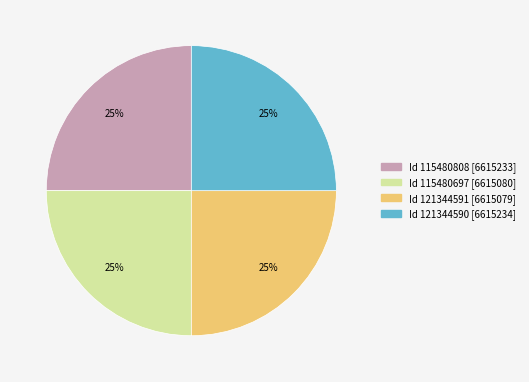

To the nearest percent, what is the average slice percentage?

25%